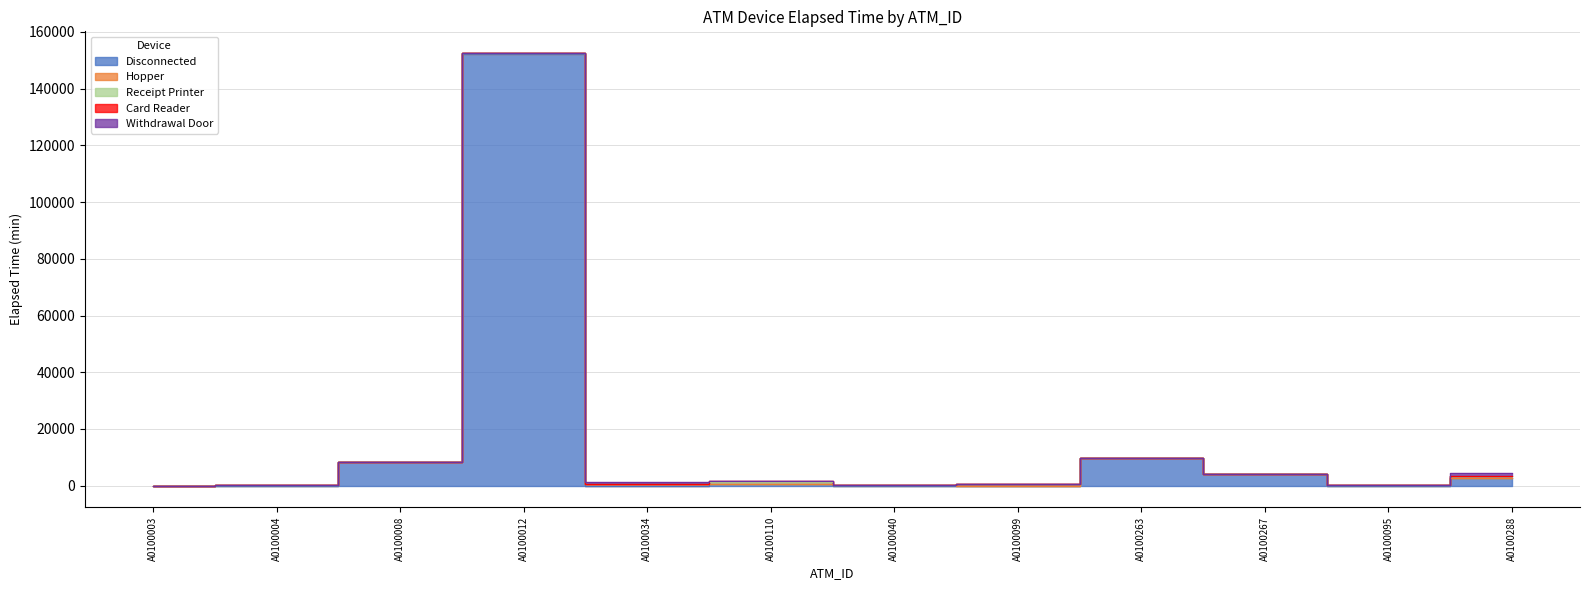

Which series changed the most between A0100034 and A0100267?

Disconnected